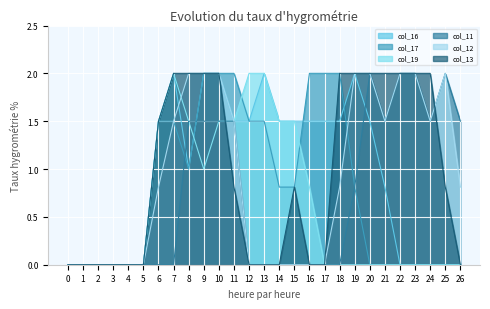

What is the difference between the maximum and second lowest values in the col_19 series?

2.0